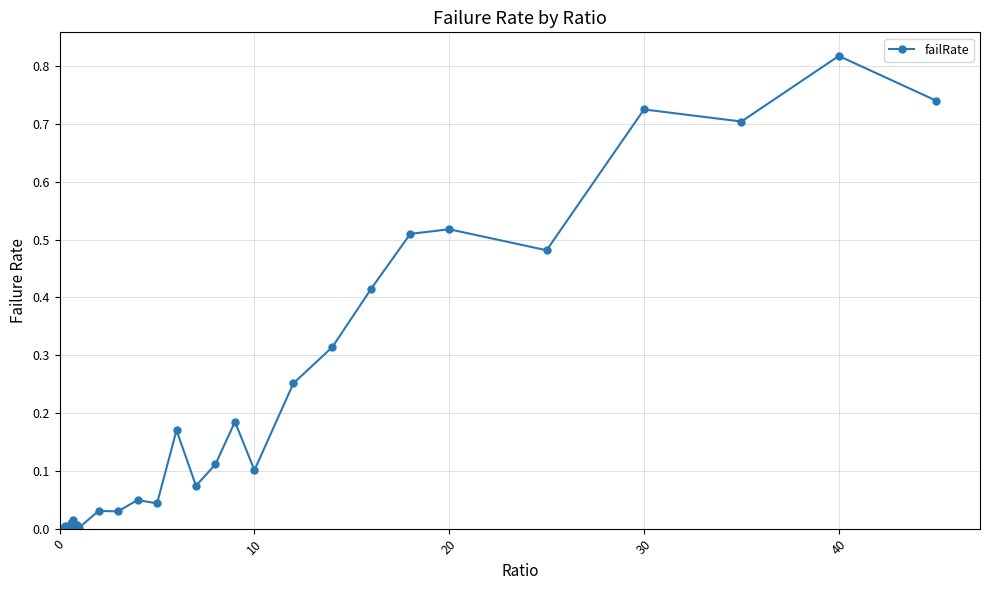

True or false: the data has more than 1 interior local peaks.

True